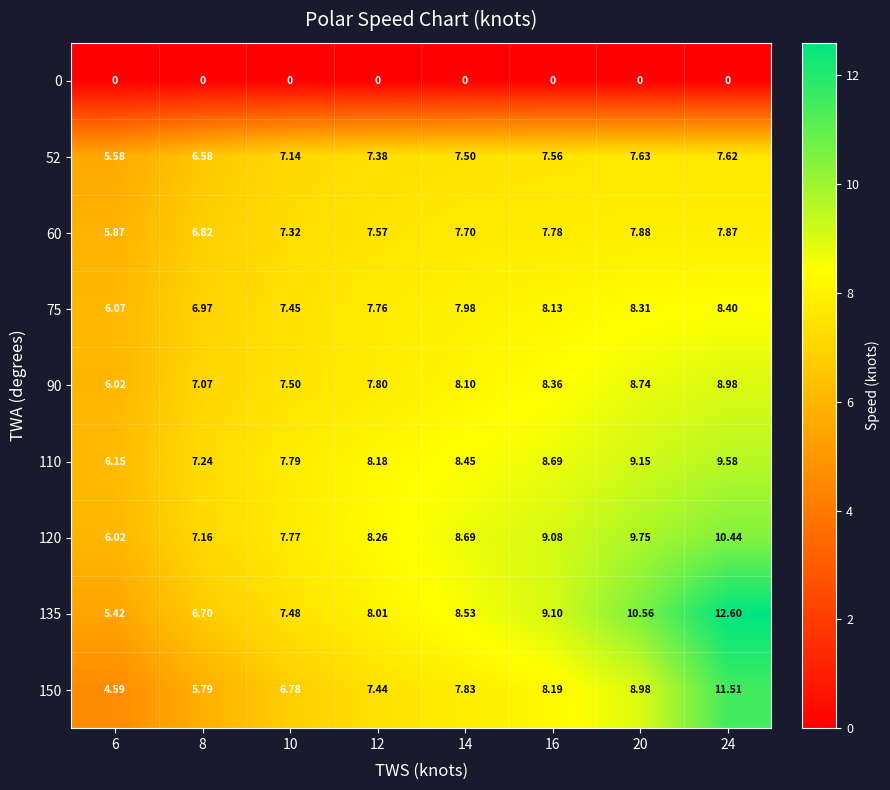

Is the value of 150 at 10 greater than the value of 110 at 24?

No